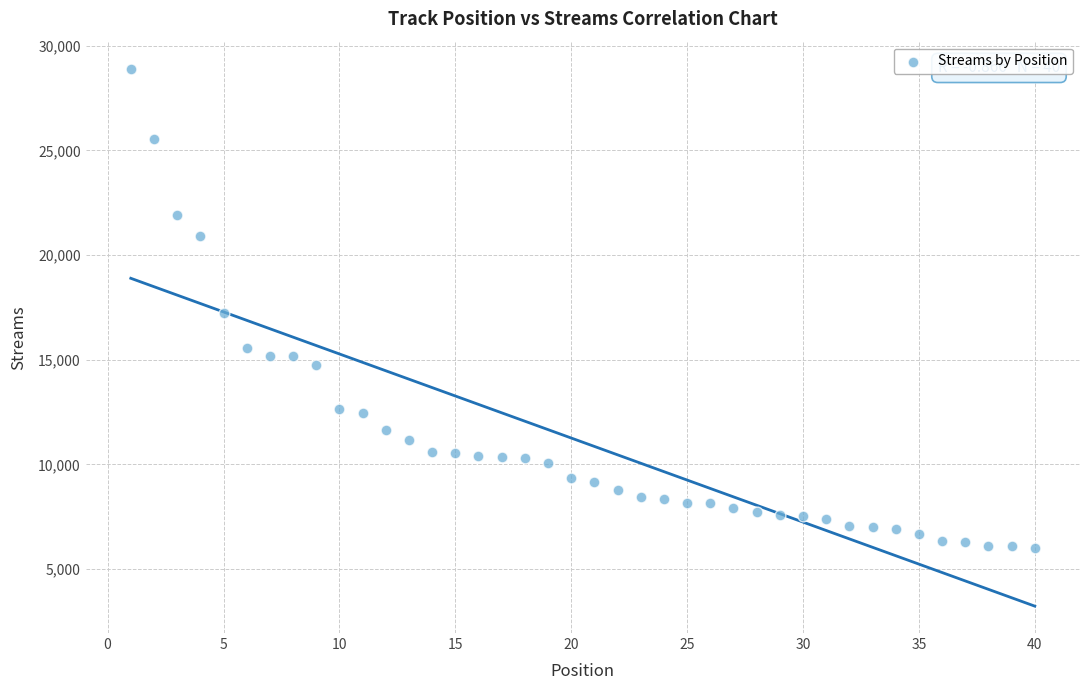

What is the range of X values (max minus min)?

39